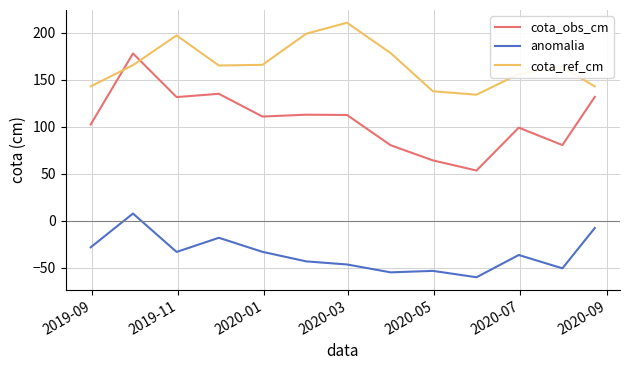

True or false: cota_obs_cm has more than 2 interior local peaks.

True